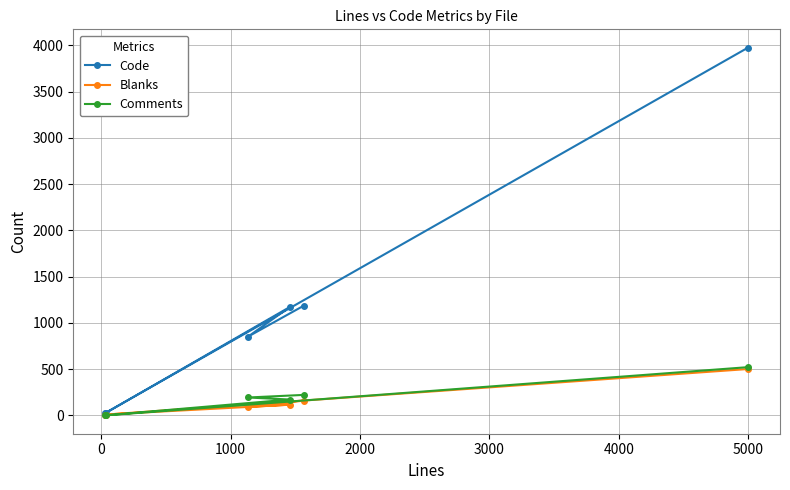

Which series has the largest total across all categories?

Code